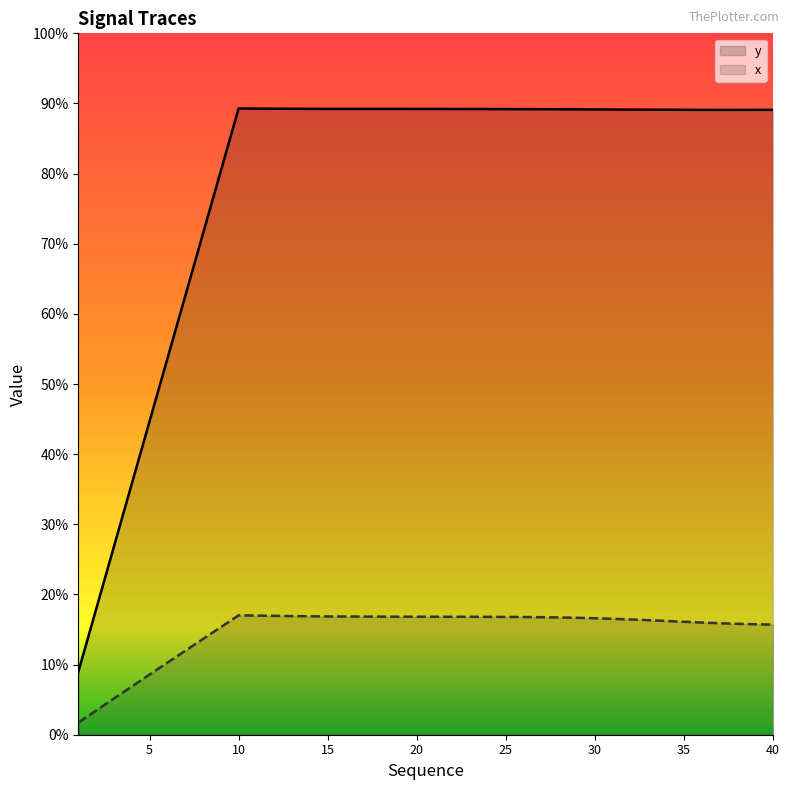

Does the chart have visible grid lines?

No